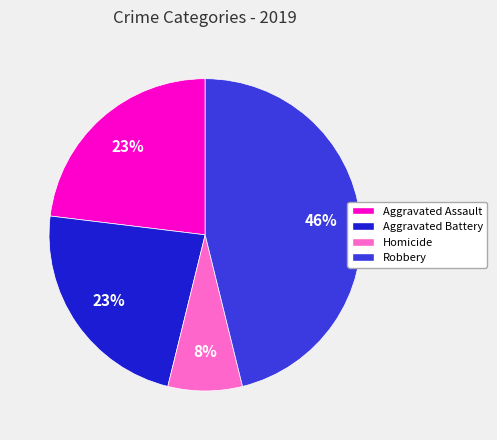

Does Homicide represent more than half of the total?

No